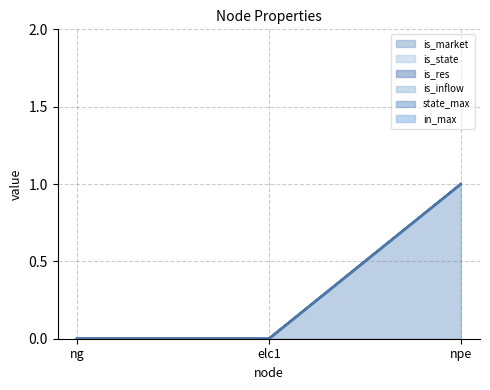

Reading left to right, what are all the values shown in this chart?

is_market: ng=0	elc1=0	npe=1
is_state: ng=0	elc1=0	npe=0
is_res: ng=0	elc1=0	npe=0
is_inflow: ng=0	elc1=0	npe=0
state_max: ng=0	elc1=0	npe=0
in_max: ng=0	elc1=0	npe=0